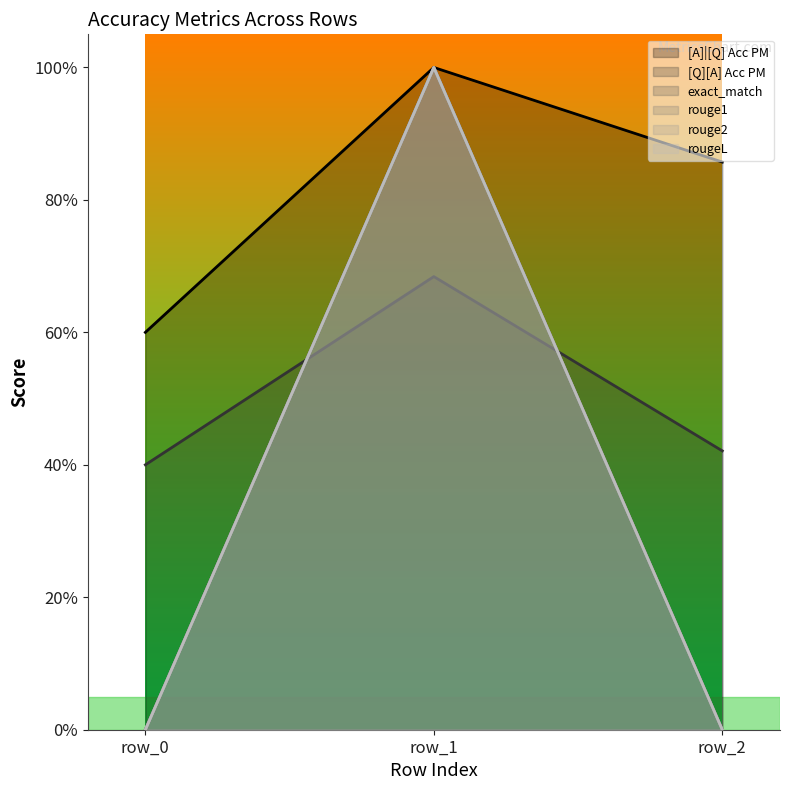

Which series has the largest range (max minus min)?

exact_match